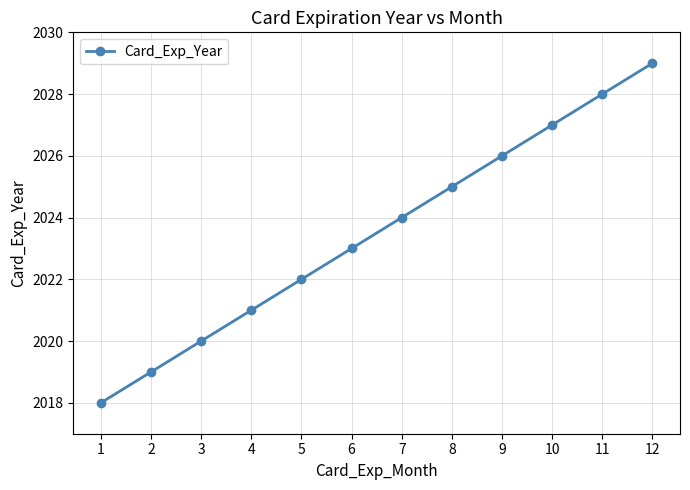

What is the change in value from 6 to 12?

+6